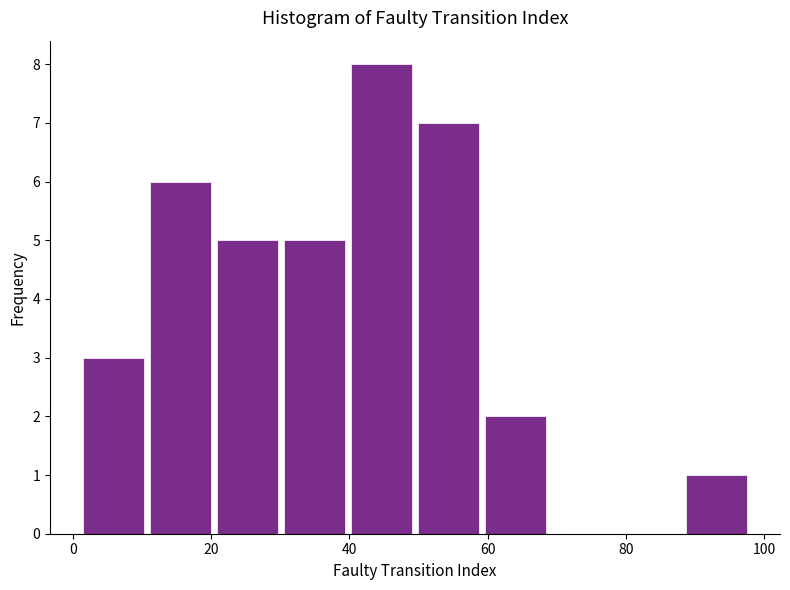

Reading left to right, transcribe this chart: for each bar, give the range it covers on the x-axis and its height. Neither the bar edges nor the heights are printed on the chart, so give them approximately, as read against the axes.

2 to 10: 3
10 to 20: 6
20 to 30: 5
30 to 40: 5
40 to 50: 8
50 to 60: 7
60 to 68: 2
68 to 78: 0
78 to 88: 0
88 to 98: 1